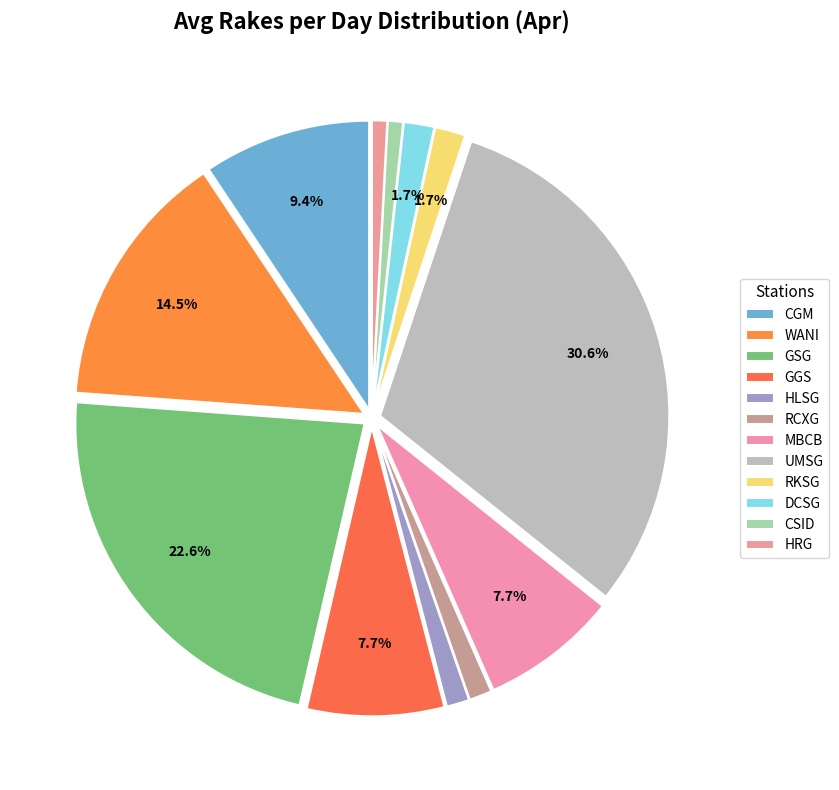

How many segments does this pie chart have?

12